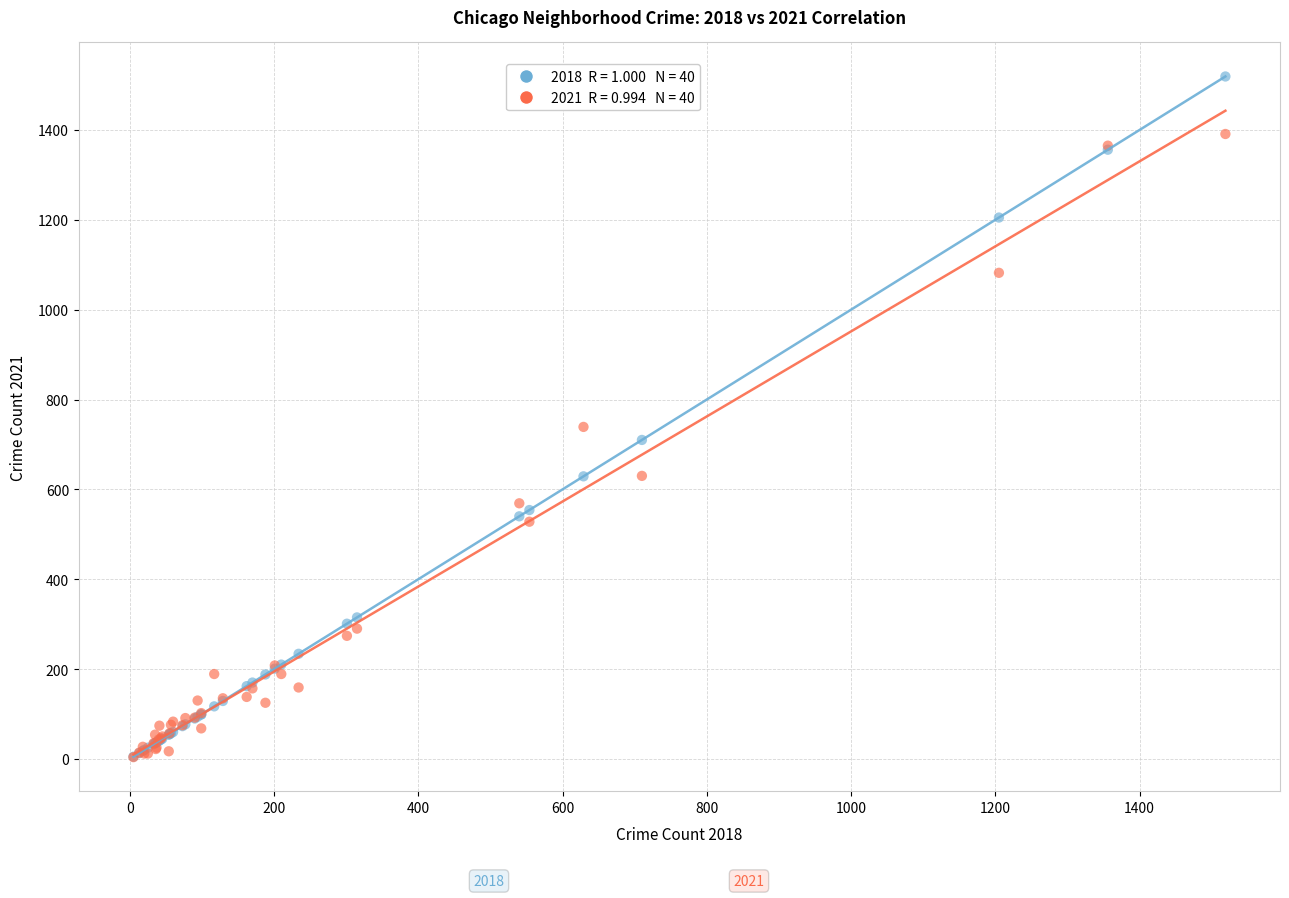

Across all series, what Y value is closest to 761?

739